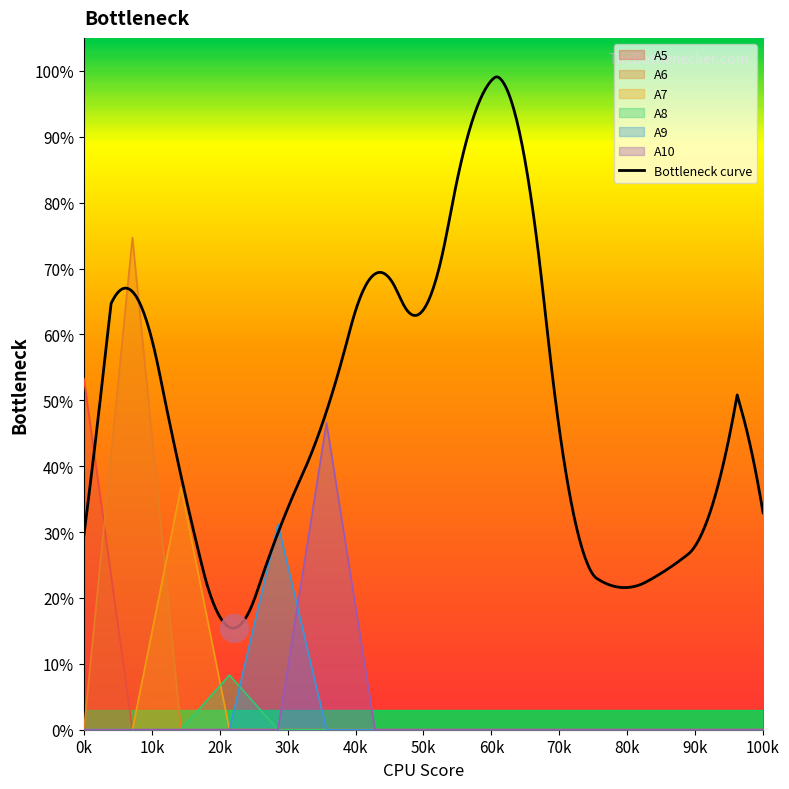

What are all the series names shown in the legend?

A5, A6, A7, A8, A9, A10